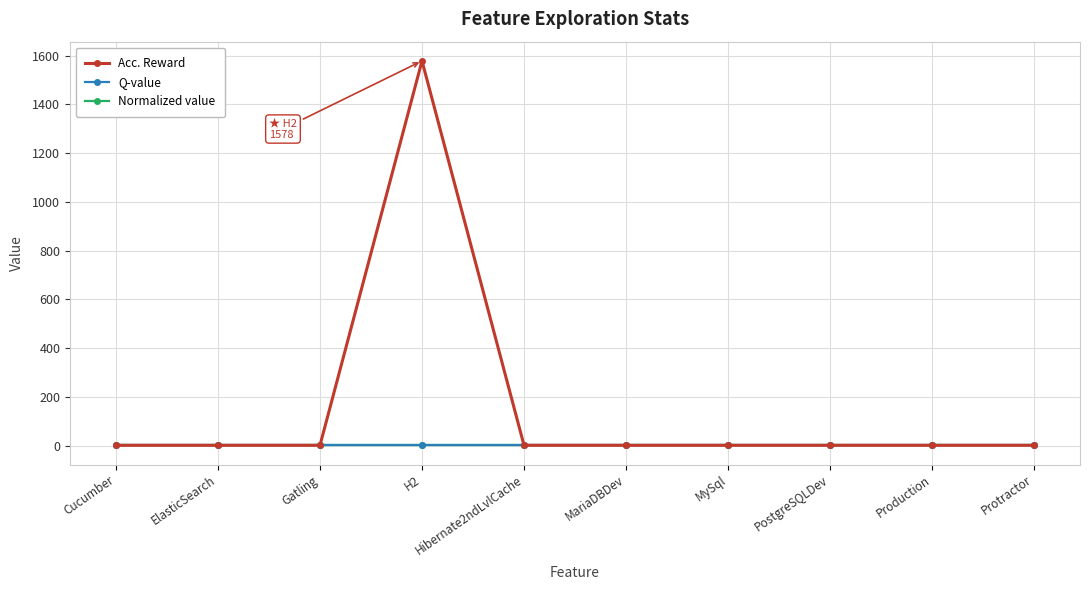

What is the sum of all Normalized value values?

10